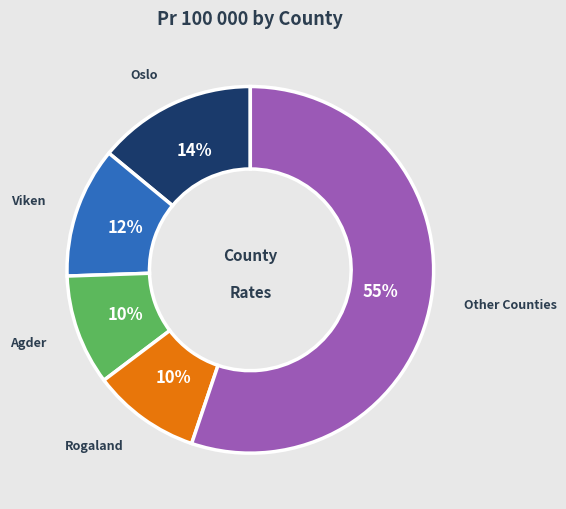

Is Oslo the majority of the pie?

No